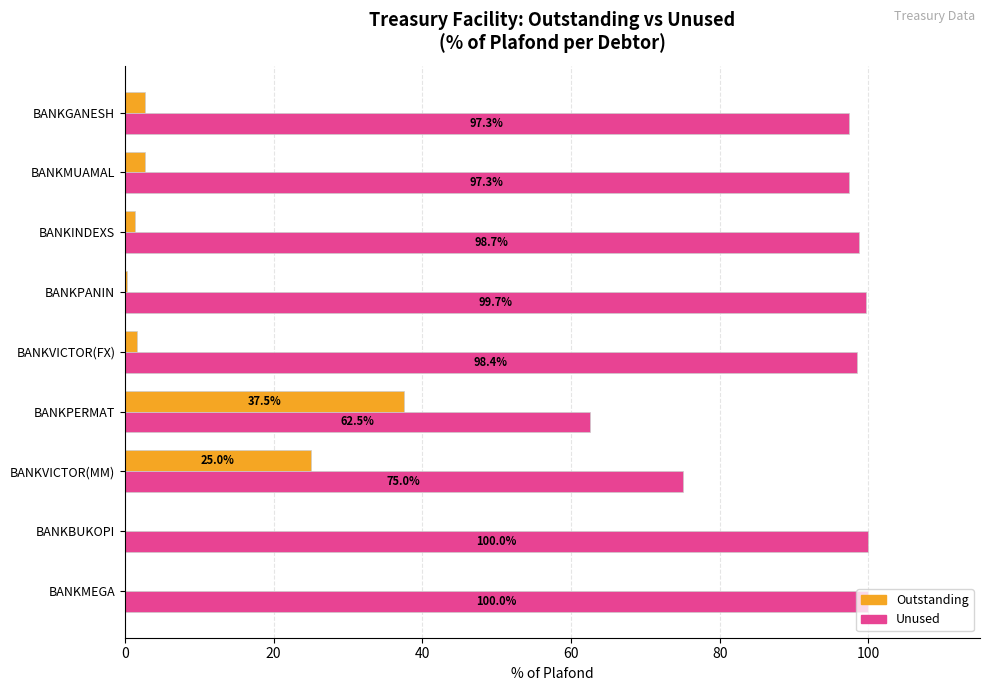

Read the Unused value at BANKINDEXS.

98.7